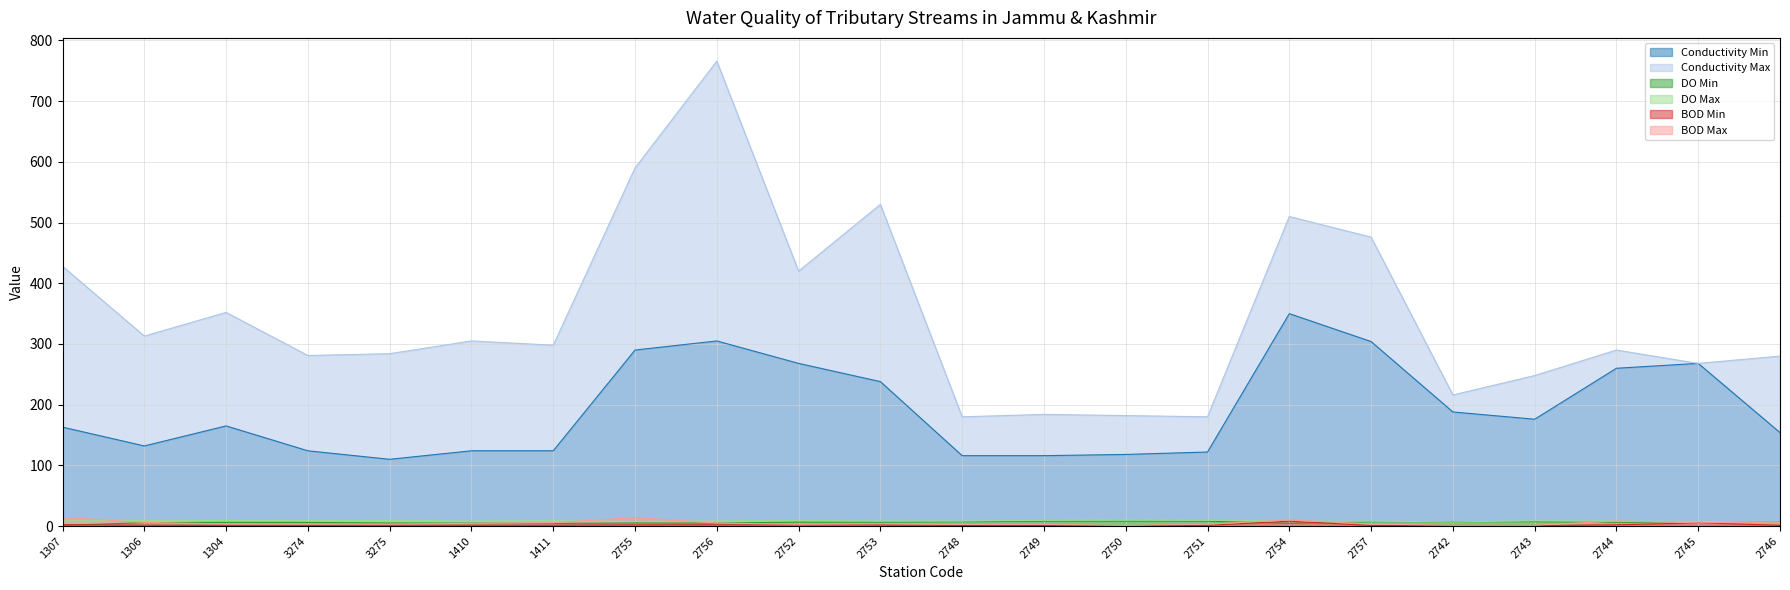

What is the sum of the DO Min values at 2751 and 2750?

16.1